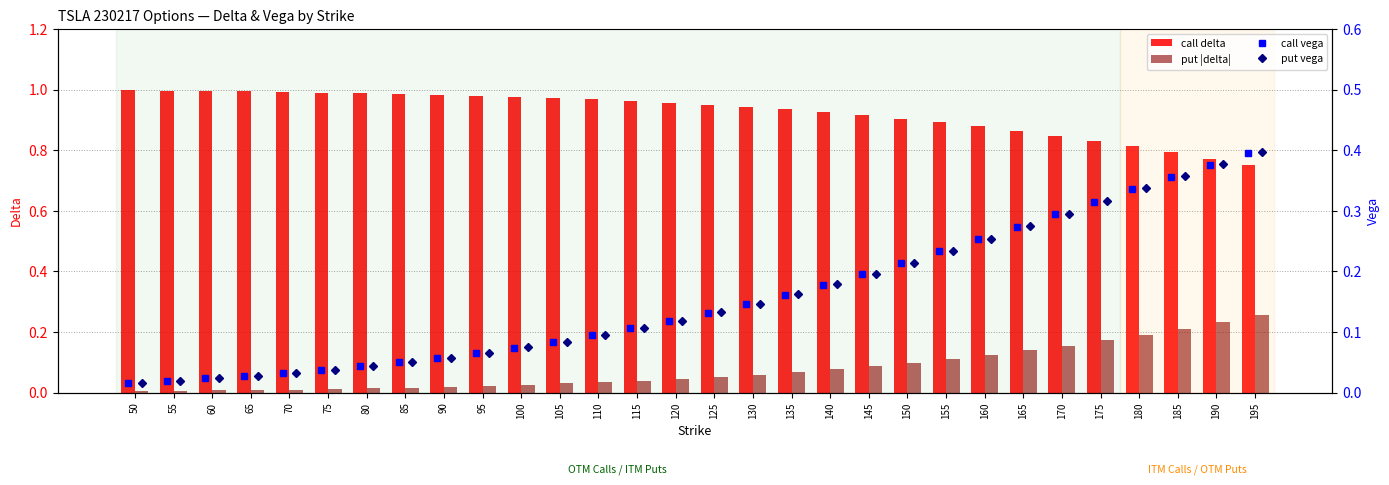

Does the chart contain stacked bars?

No